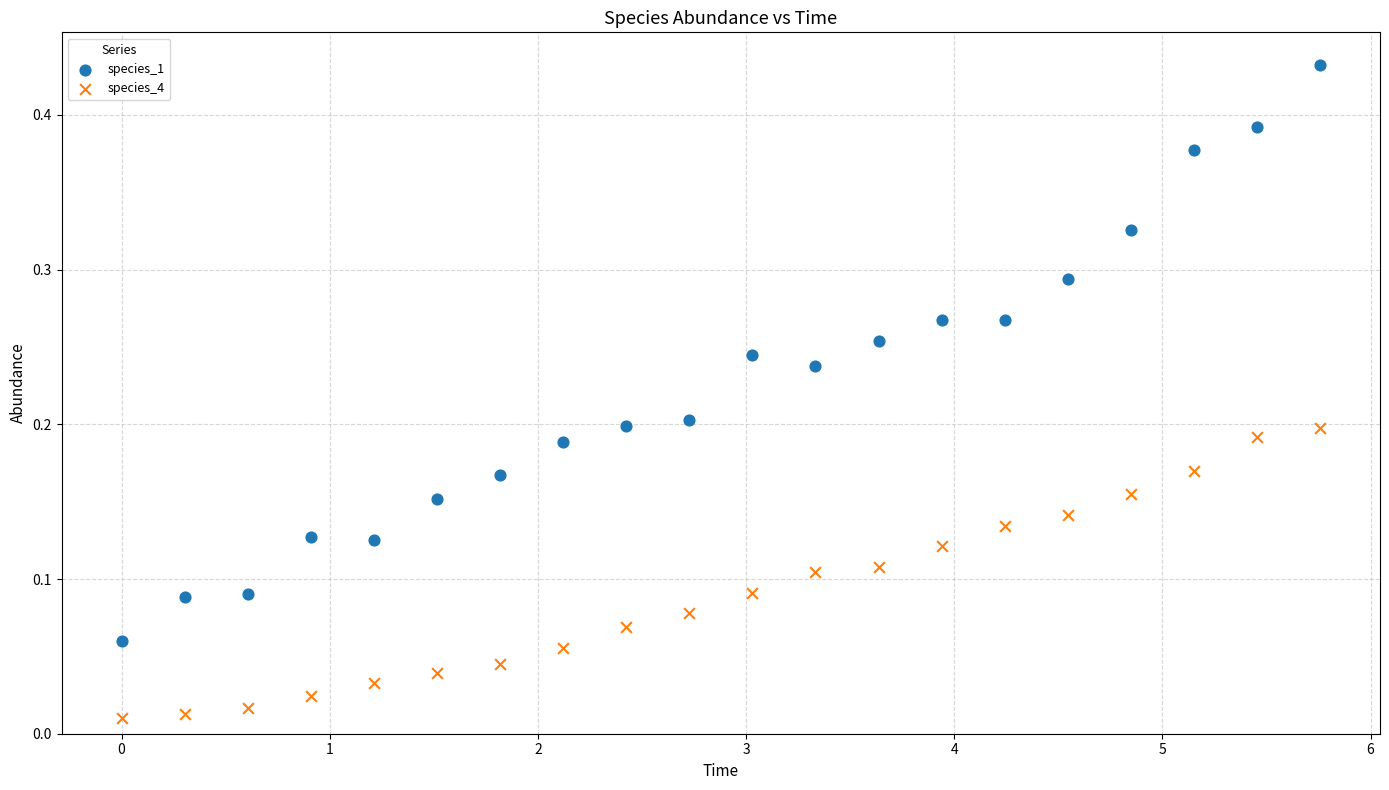

What is the X range (max minus min) for the scatter plot?

5.8